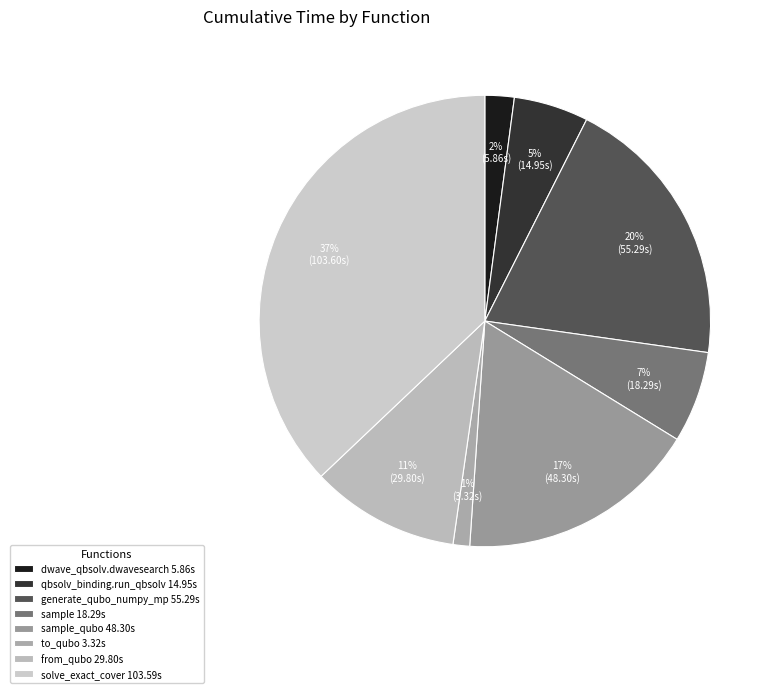

Does any single category account for the majority?

No